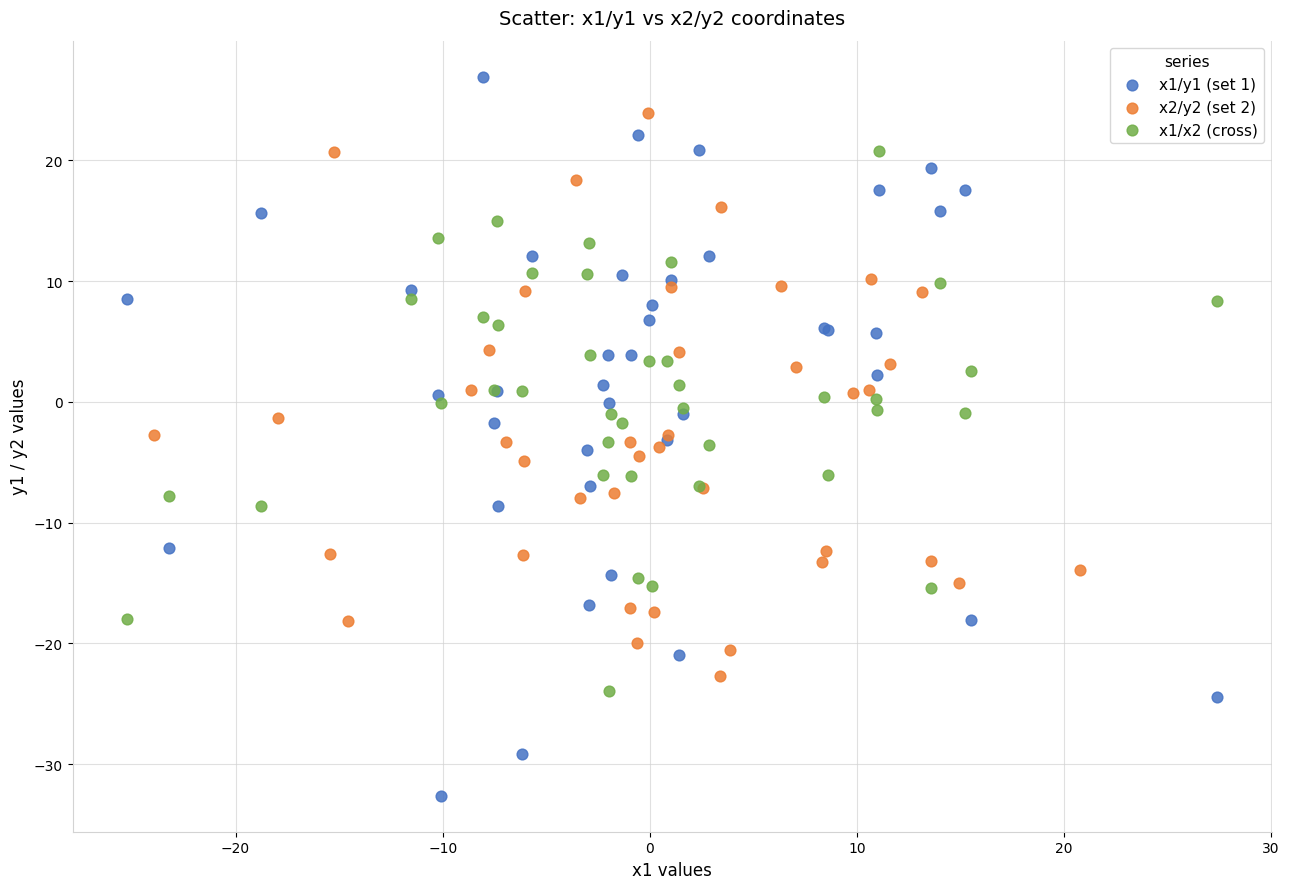

Which series contains the lowest Y value?

x1/y1 (set 1)